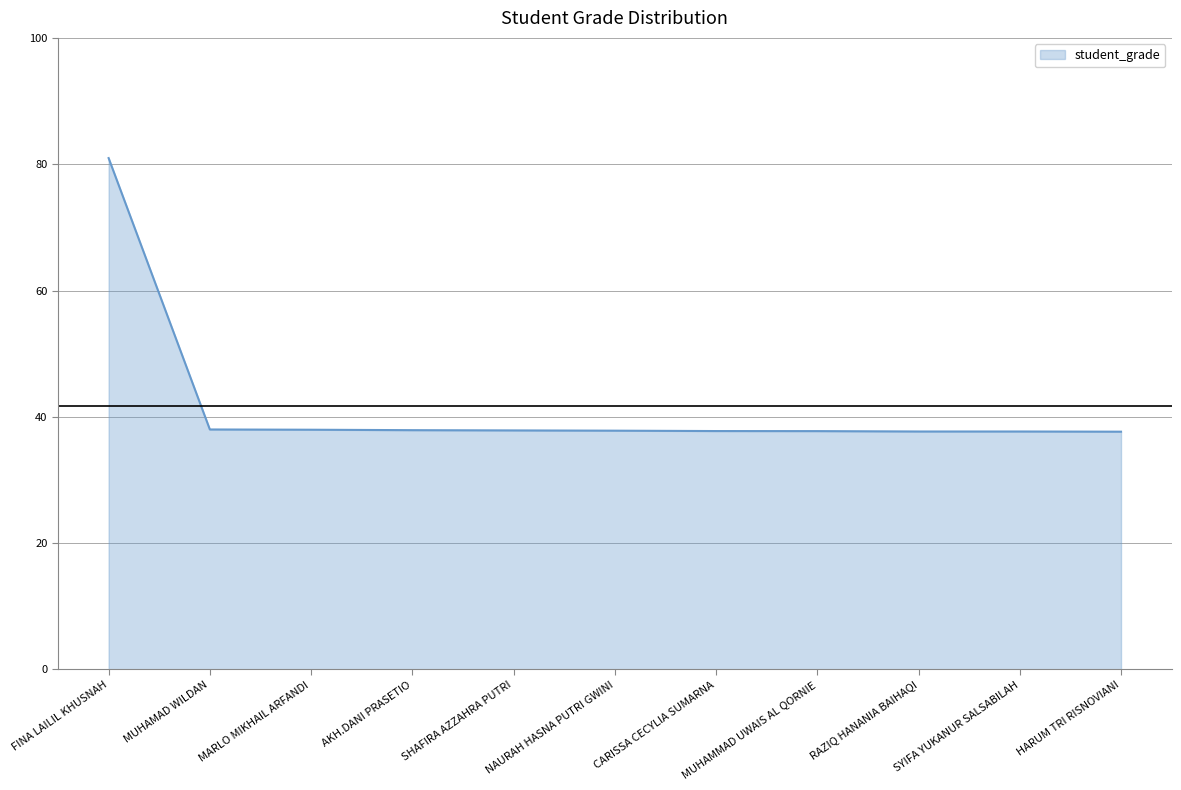

What is the ratio of the value at AKH.DANI PRASETIO to the value at MARLO MIKHAIL ARFANDI?

1.0